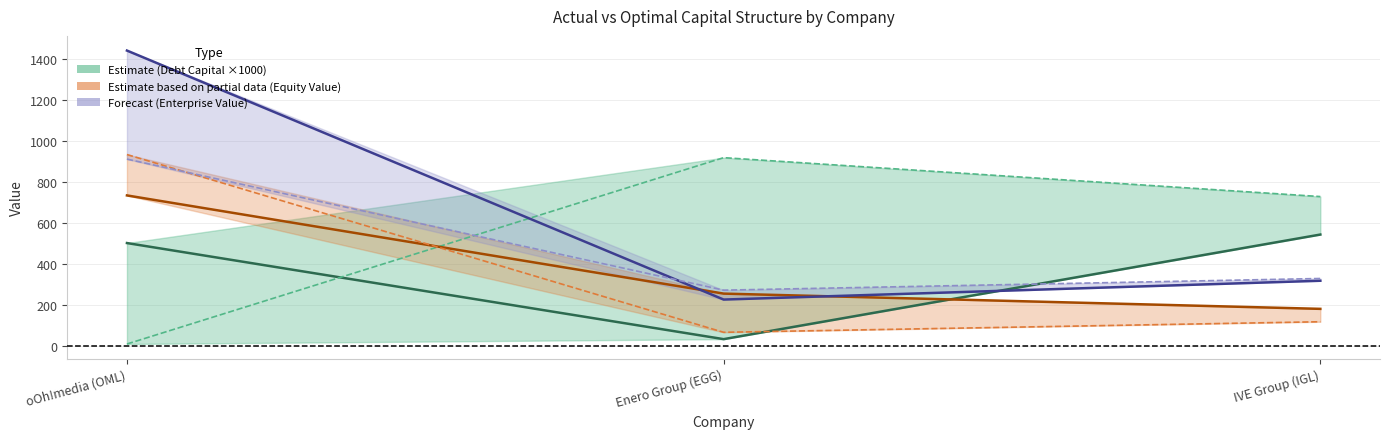

What is the label of the 3rd point from the right?

oOh!media (OML)